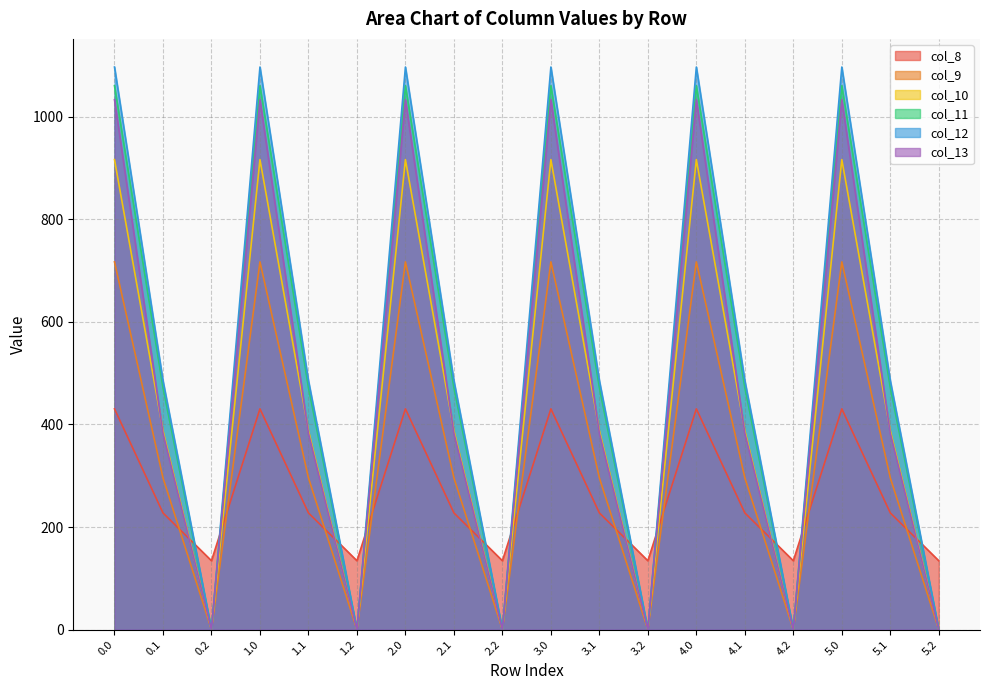

The value of col_11 at 5.2 is -726.3. True or false?

False